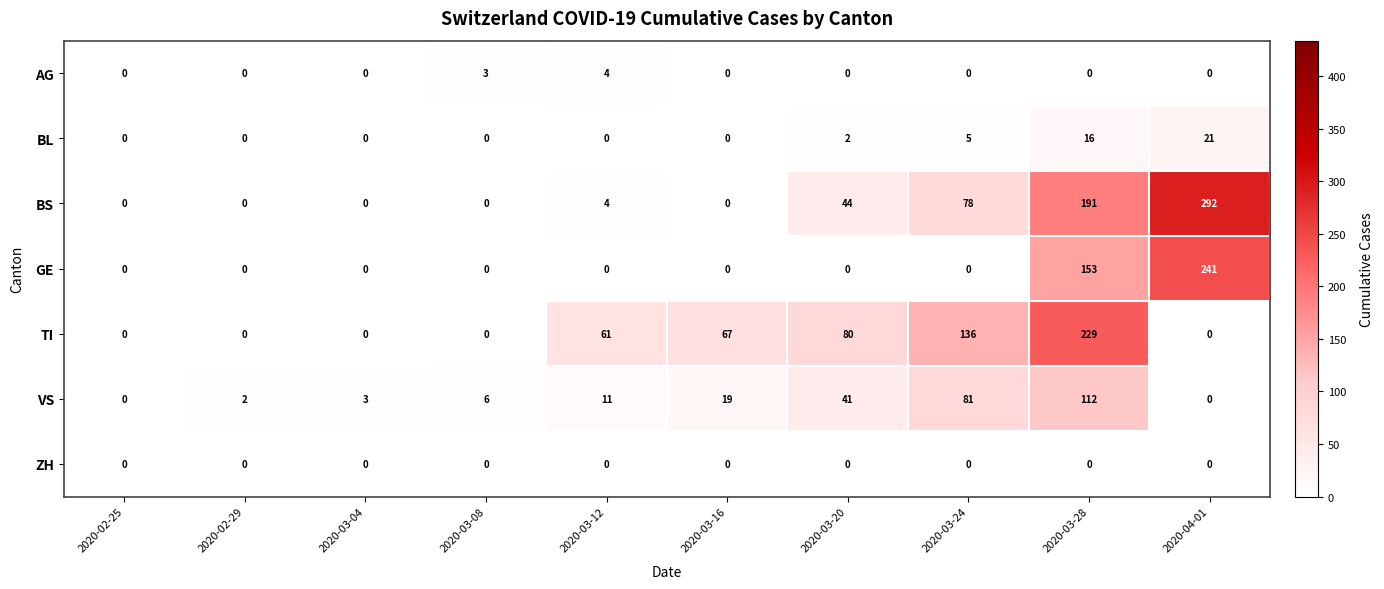

Which series has the largest range (max minus min)?

BS